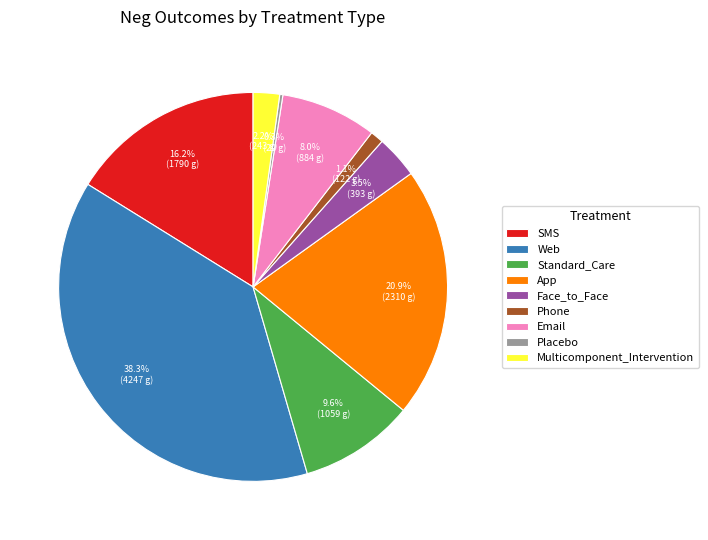

To the nearest percent, what is the difference between the Phone and Face_to_Face slice percentages?

2%